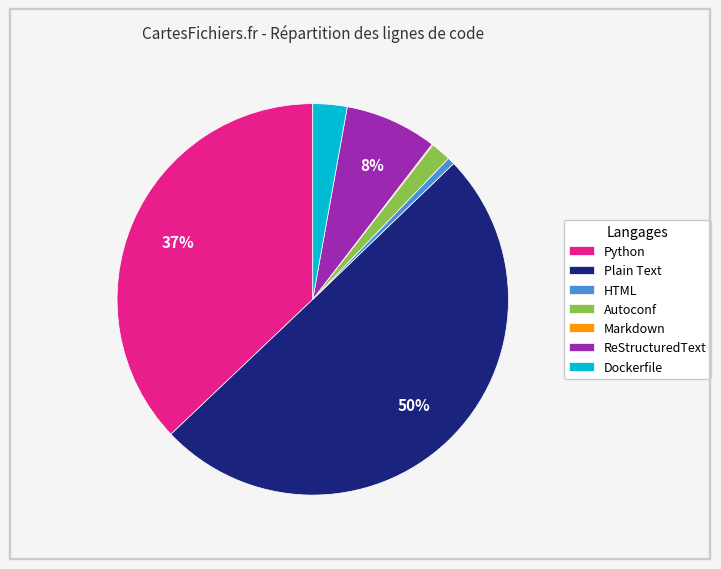

What is the largest slice in the pie chart?

Plain Text